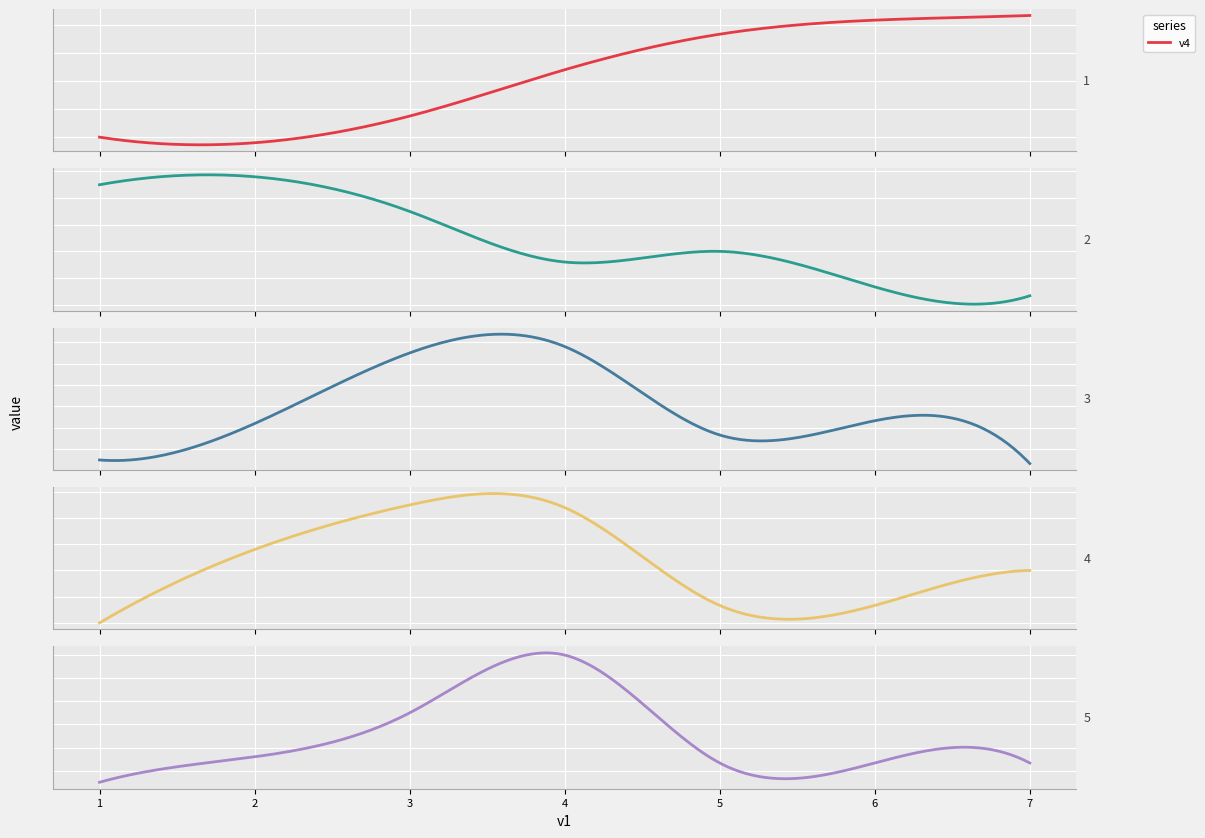

The value of v4 at 17 is 2. True or false?

False